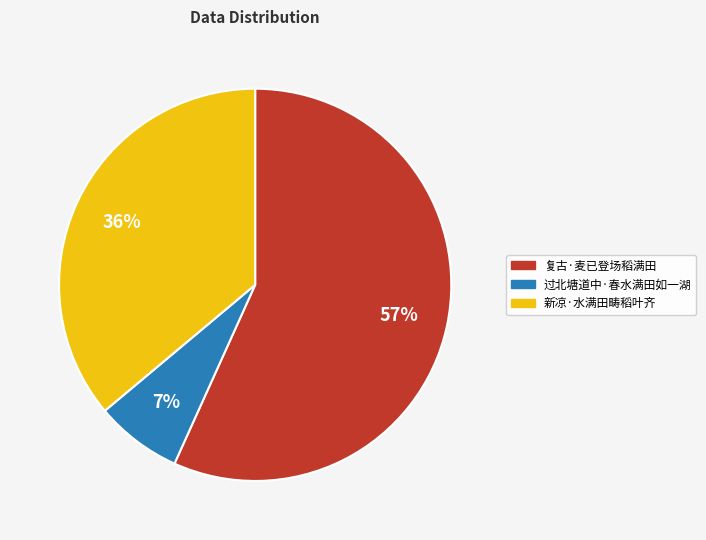

Is it true that 复古·麦已登场稻满田 is 57% of the pie?

True